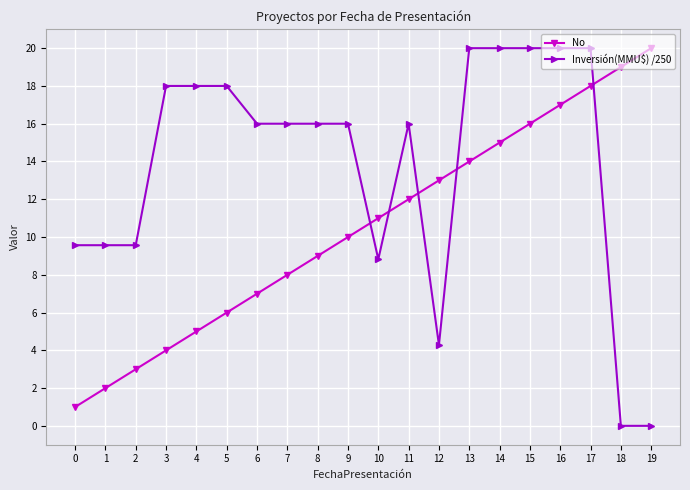

True or false: Inversión(MMU$) /250 has more than 0 points higher than both neighbors.

True